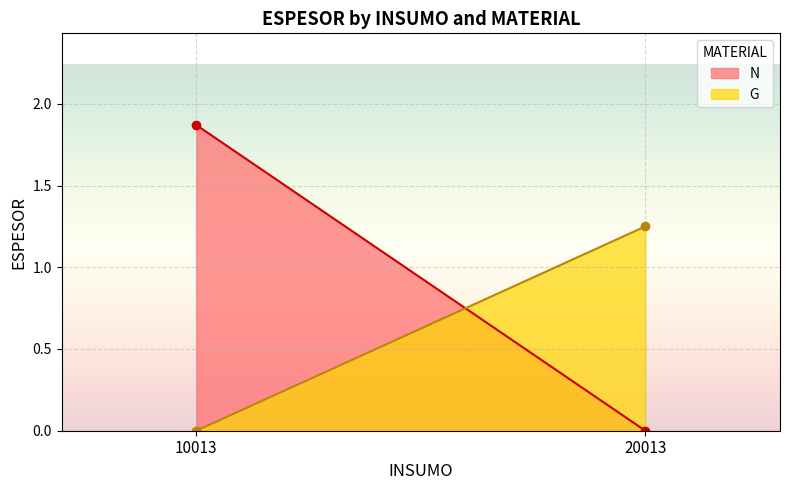

Rank the categories by N value from highest to lowest.

10013, 20013